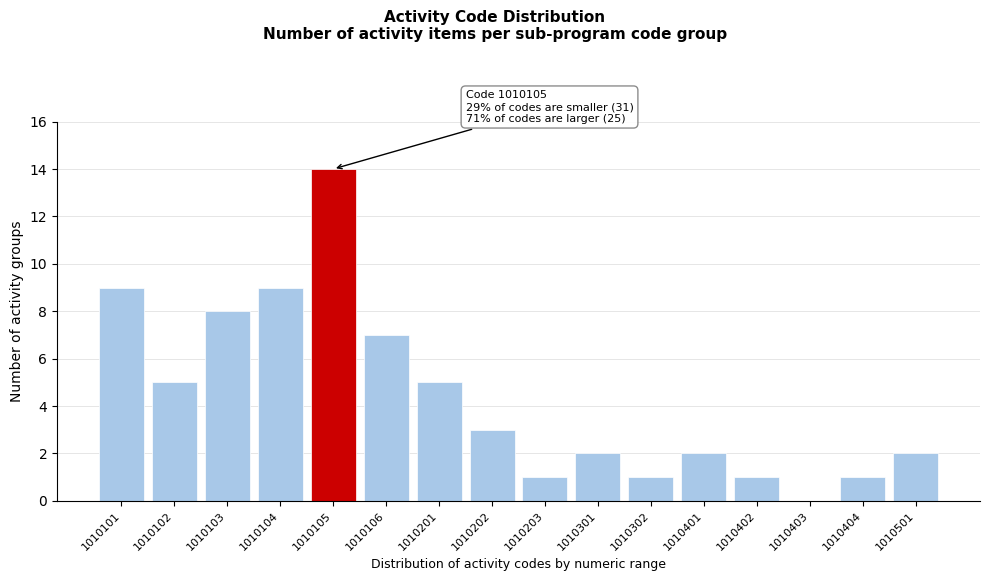

Reading left to right, list all the values displayed in this chart.

1010101=9	1010102=5	1010103=8	1010104=9	1010105=14	1010106=7	1010201=5	1010202=3	1010203=1	1010301=2	1010302=1	1010401=2	1010402=1	1010403=0	1010404=1	1010501=2